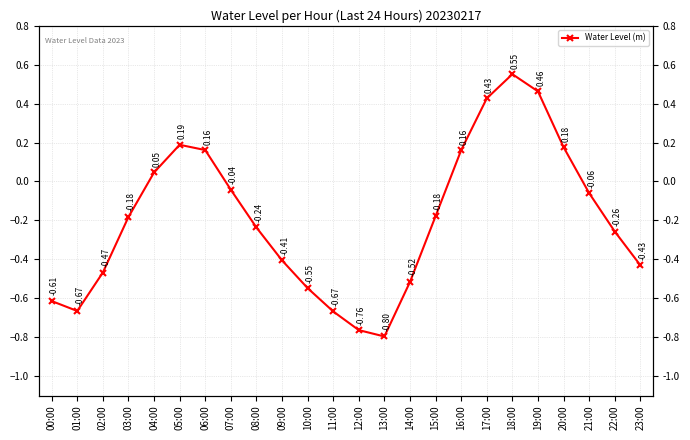

List the labels in order of value, largest first.

18:00, 19:00, 17:00, 05:00, 20:00, 06:00, 16:00, 04:00, 07:00, 21:00, 15:00, 03:00, 08:00, 22:00, 09:00, 23:00, 02:00, 14:00, 10:00, 00:00, 01:00, 11:00, 12:00, 13:00